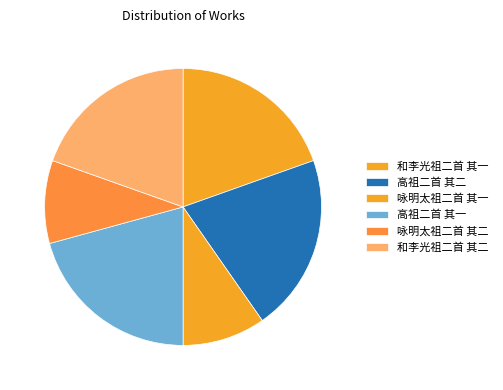

Combined, what portion of the pie is 和李光祖二首 其一 and 和李光祖二首 其二?

39.1%